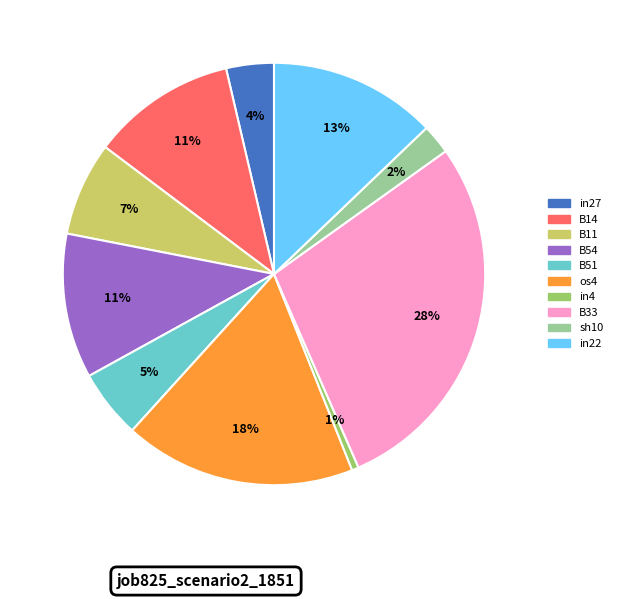

To the nearest percent, what portion does B33 represent?

28%